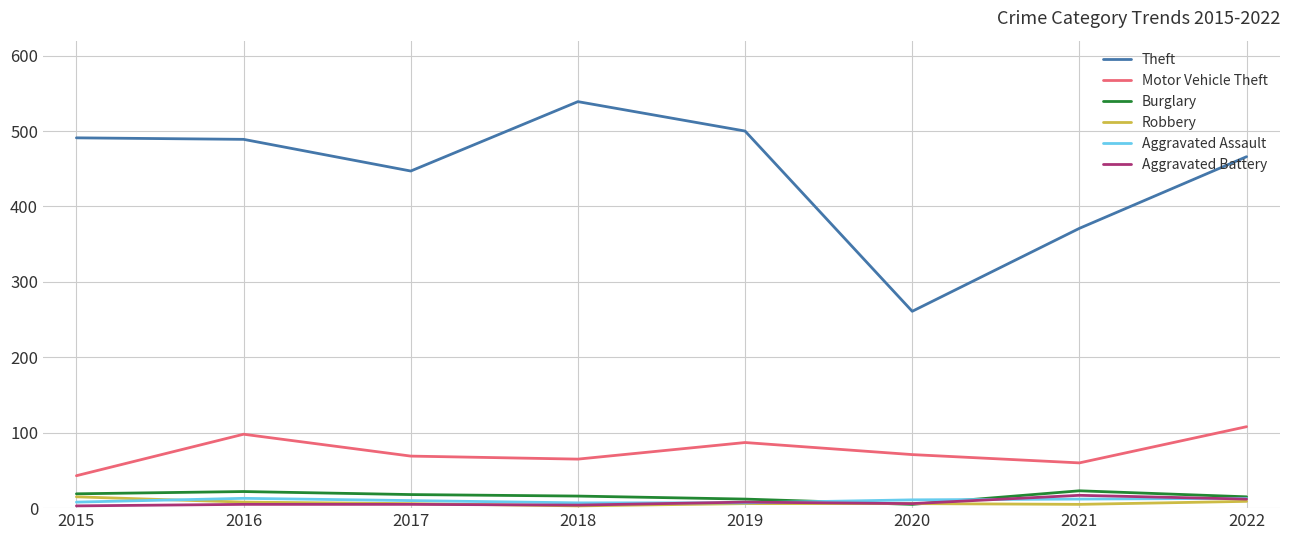

What is the sum of all Burglary values?

130